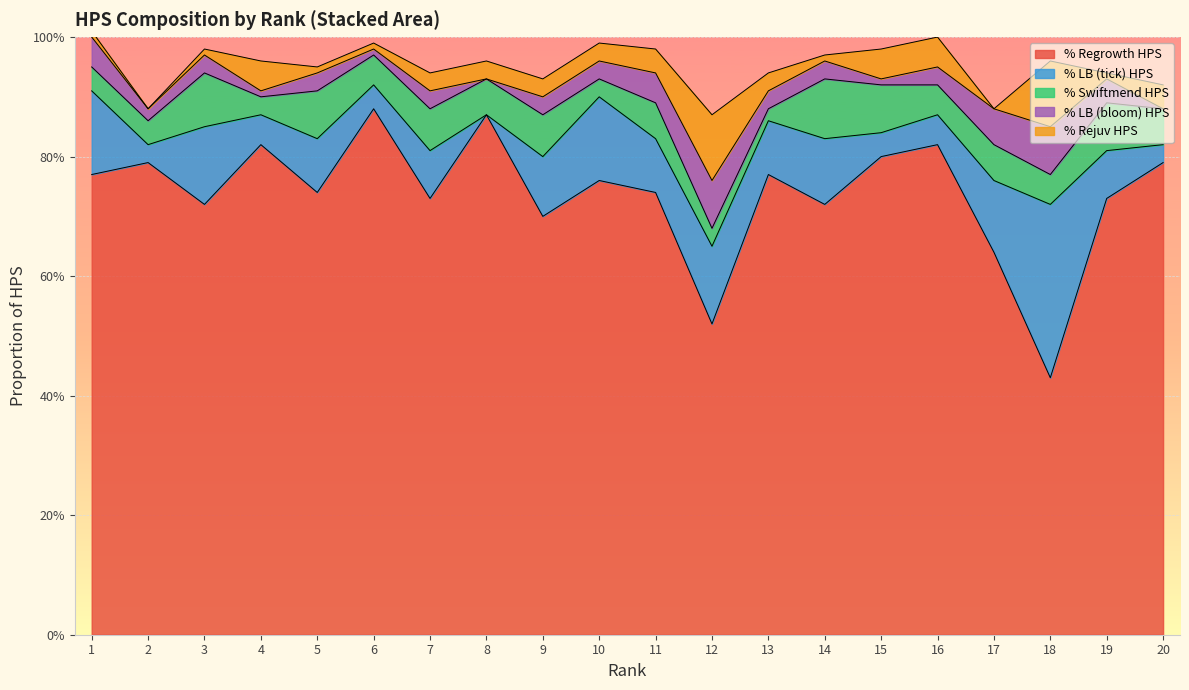

What are all the series names shown in the legend?

% Regrowth HPS, % LB (tick) HPS, % Swiftmend HPS, % LB (bloom) HPS, % Rejuv HPS